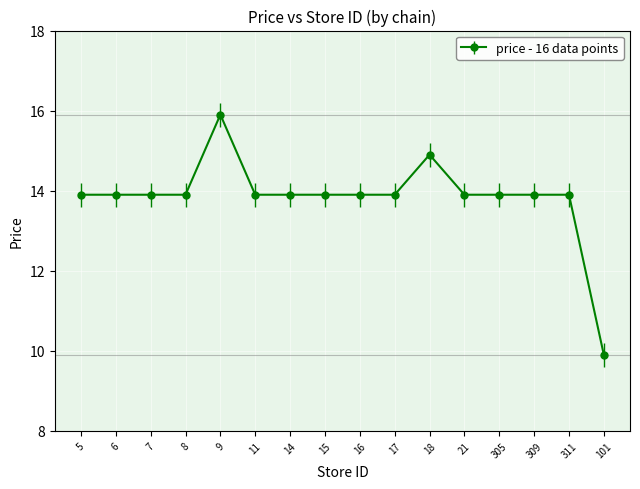

Approximately how many times larger is the value at 101 compared to 311?

0.7